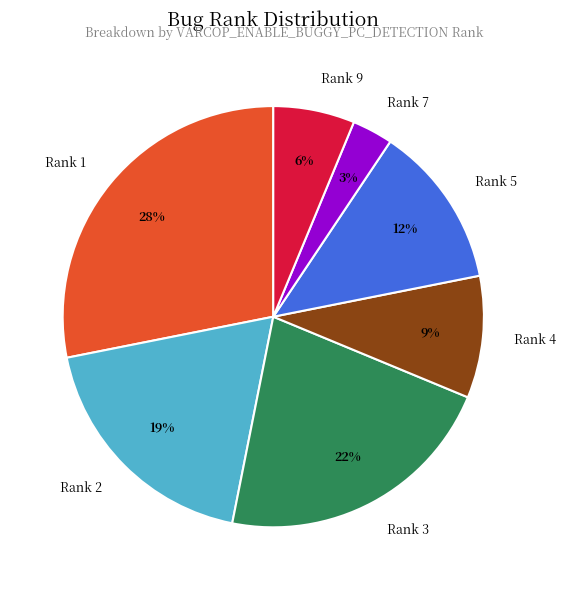

To the nearest percent, what is the average slice percentage?

14%